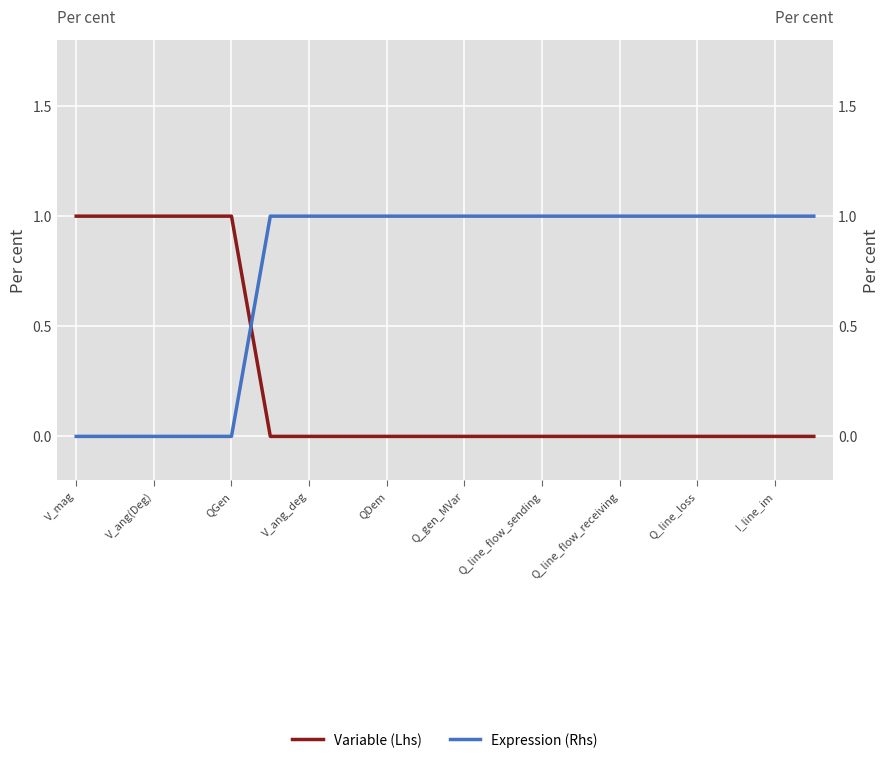

How many series are shown in this chart?

2